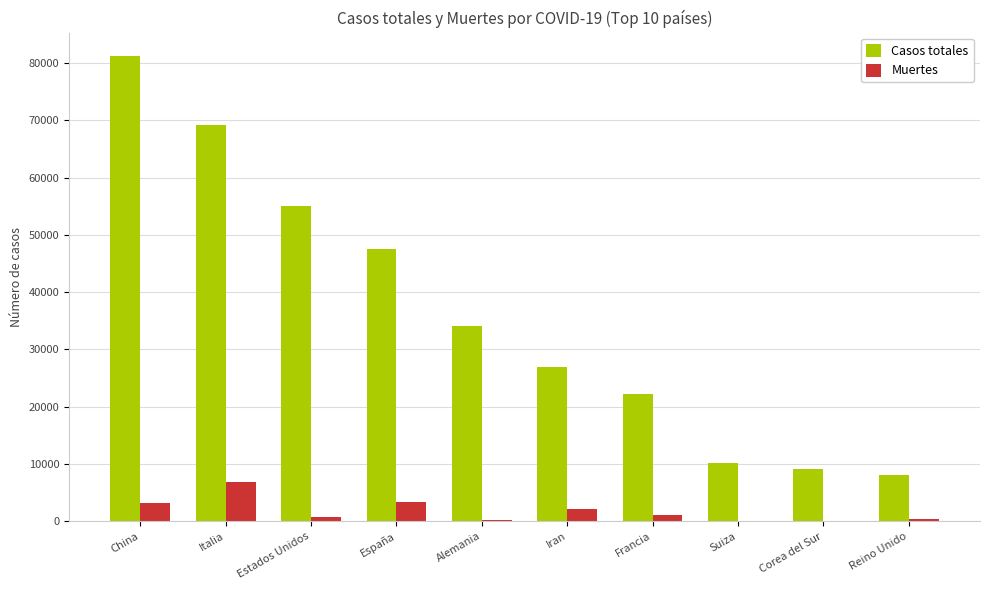

Which series has the largest total across all categories?

Casos totales